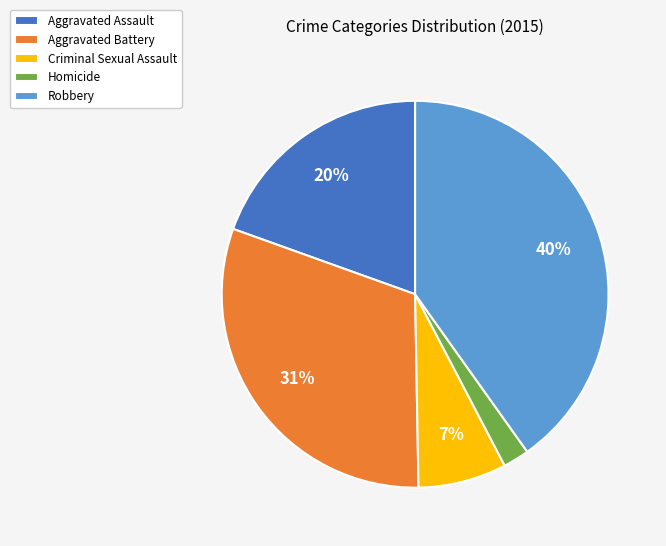

What is the ratio of the value at Aggravated Assault to the value at Aggravated Battery?

0.6